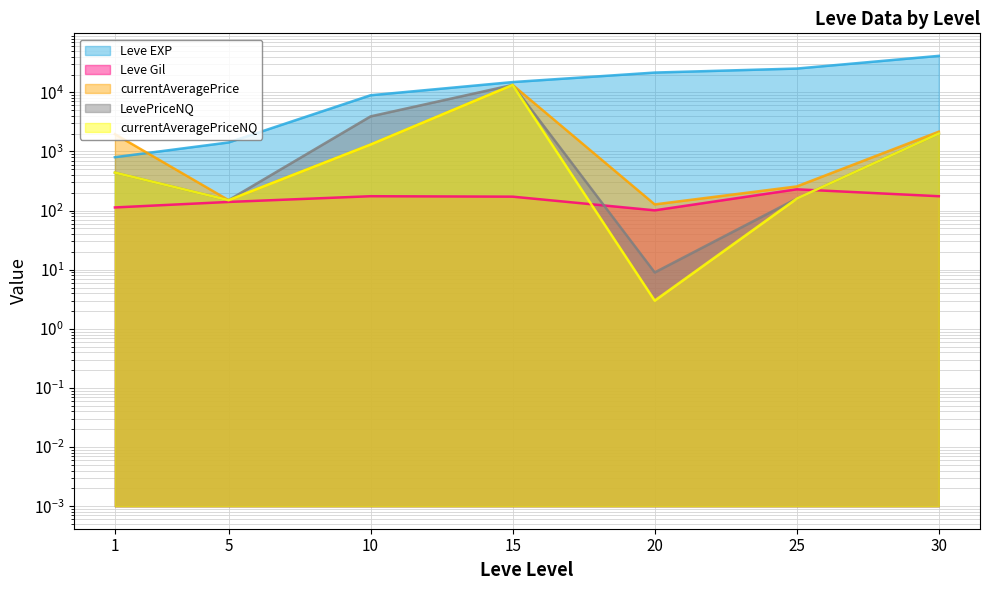

True or false: currentAveragePrice and Leve EXP intersect in this chart.

True